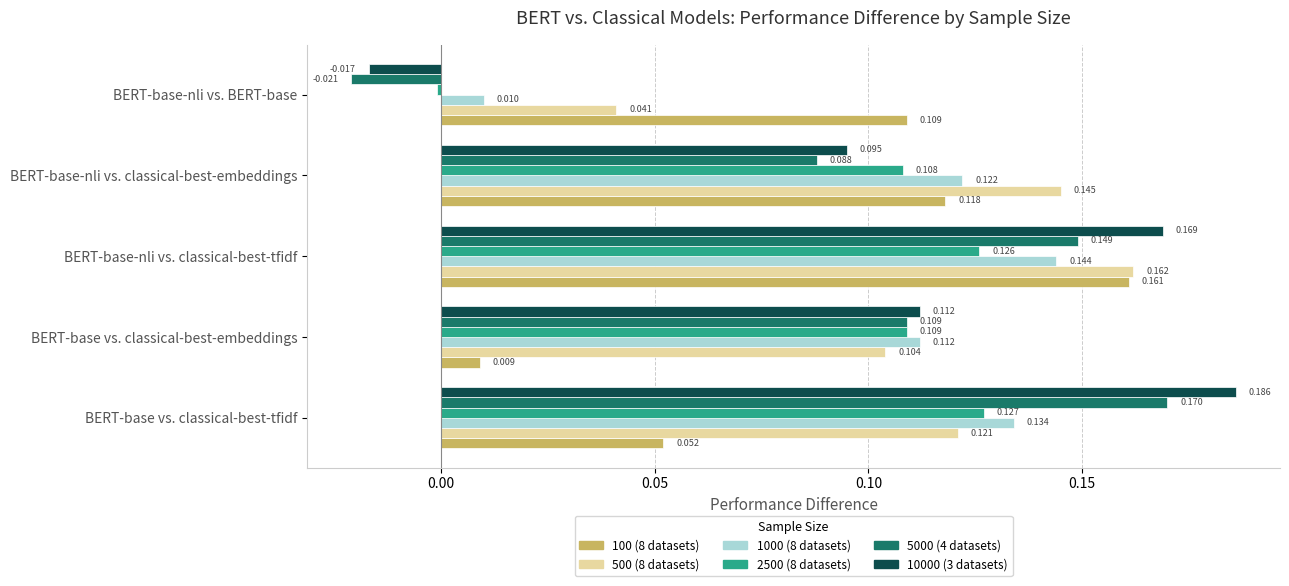

At which label does 1000 (8 datasets) reach its minimum?

BERT-base-nli vs. BERT-base